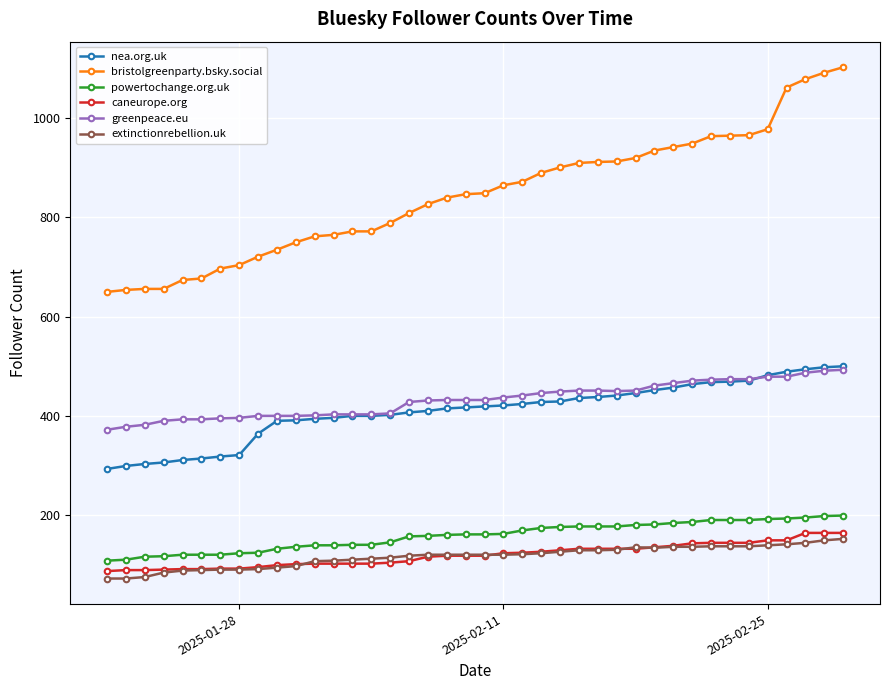

Which series has the largest total across all categories?

bristolgreenparty.bsky.social